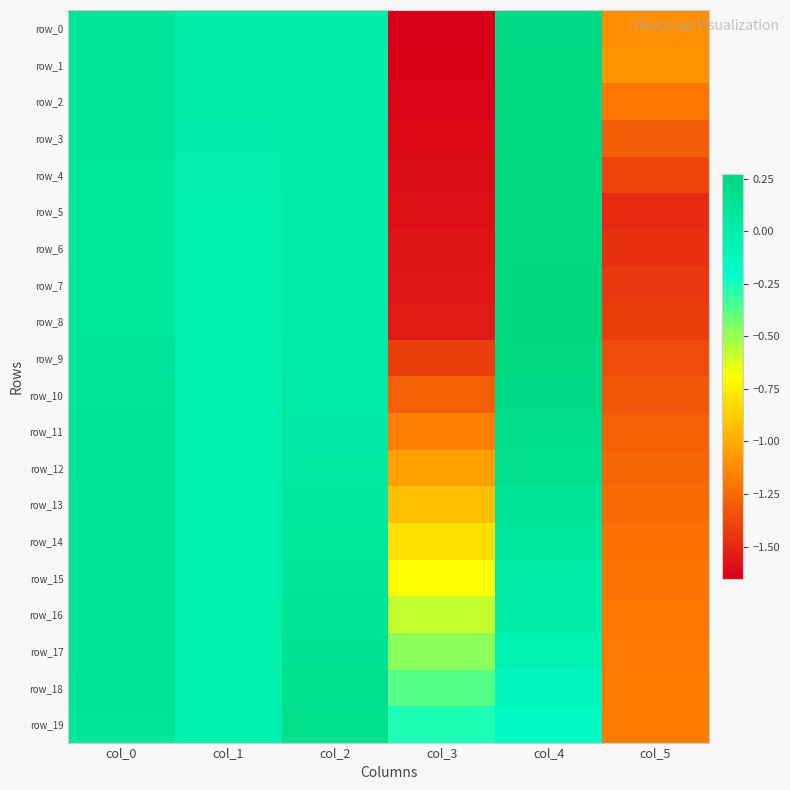

List the series in order of their peak value, highest first.

row_8, row_7, row_6, row_5, row_4, row_9, row_3, row_2, row_1, row_0, row_10, row_11, row_19, row_18, row_12, row_17, row_15, row_14, row_16, row_13